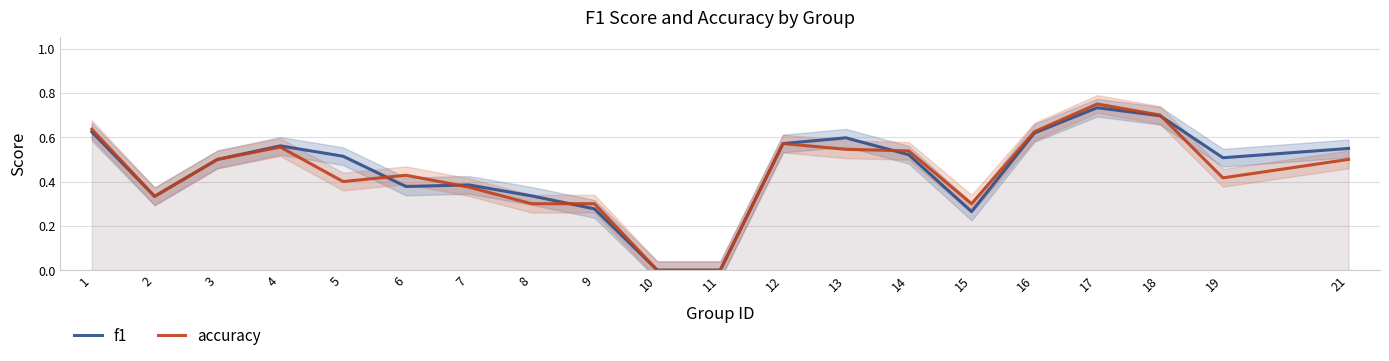

Reading left to right, transcribe all the data shown in this chart.

f1: 1=0.6	2=0.3	3=0.5	4=0.6	5=0.5	6=0.4	7=0.4	8=0.3	9=0.3	10=0.0	11=0.0	12=0.6	13=0.6	14=0.5	15=0.3	16=0.6	17=0.7	18=0.7	19=0.5	21=0.5
accuracy: 1=0.6	2=0.3	3=0.5	4=0.6	5=0.4	6=0.4	7=0.4	8=0.3	9=0.3	10=0.0	11=0.0	12=0.6	13=0.5	14=0.5	15=0.3	16=0.6	17=0.8	18=0.7	19=0.4	21=0.5